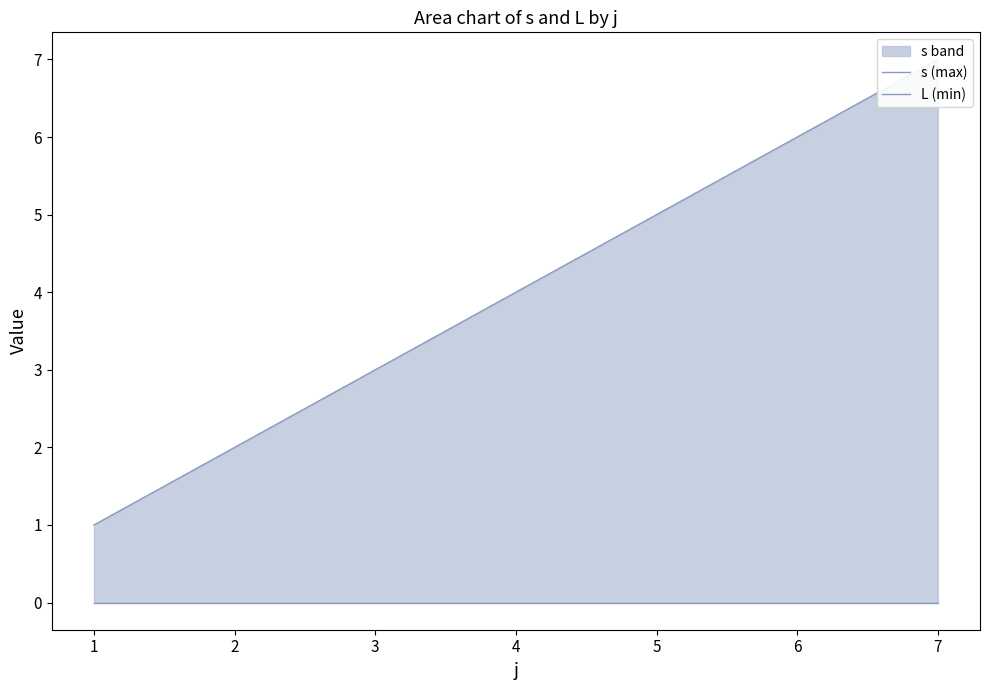

True or false: s (max) and L (min) cross at least once.

False